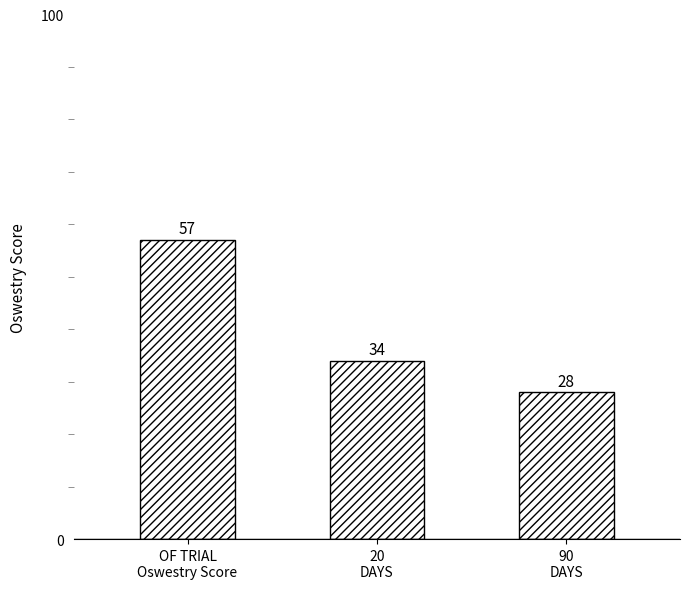

What position from the left is 20
DAYS?

2